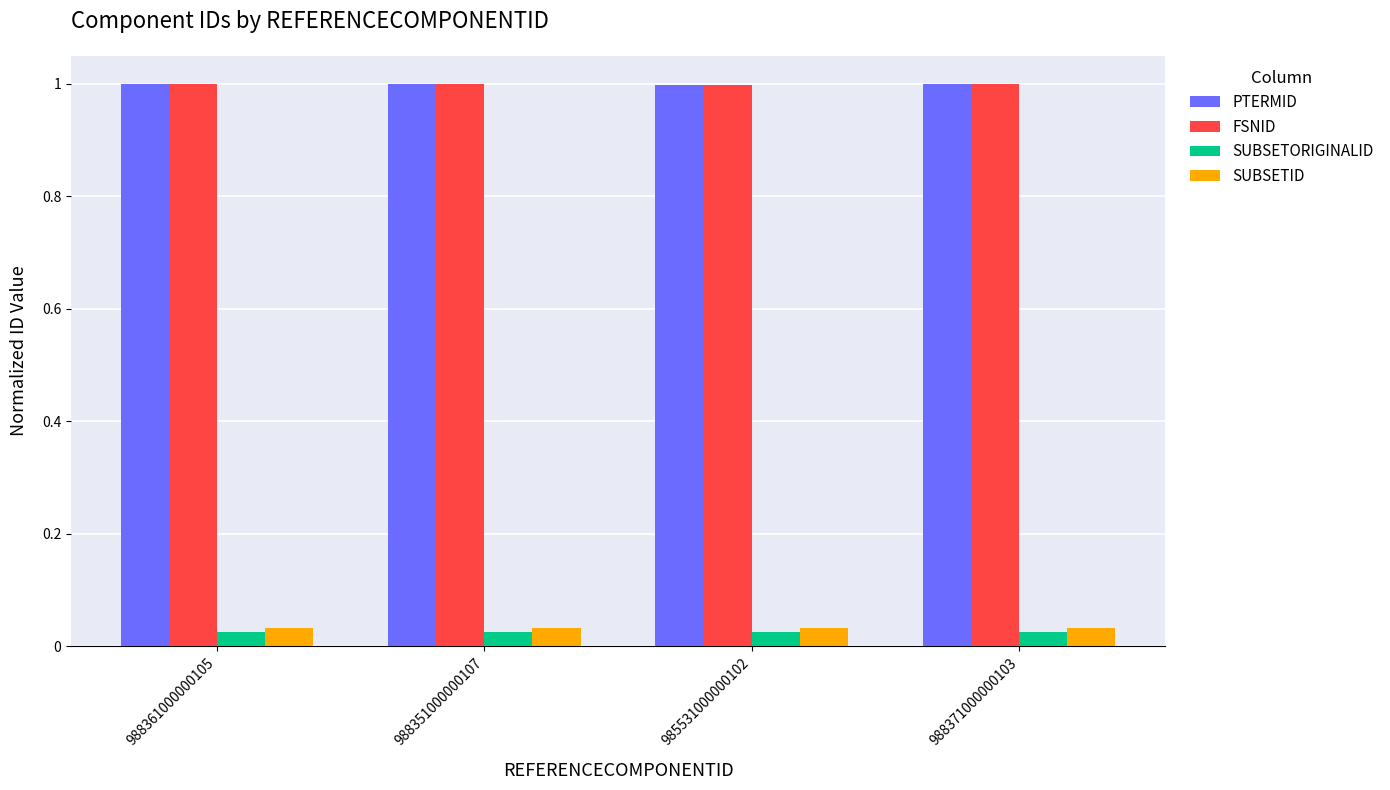

What is the spread (max minus min) of values at 988371000000103?

1.0